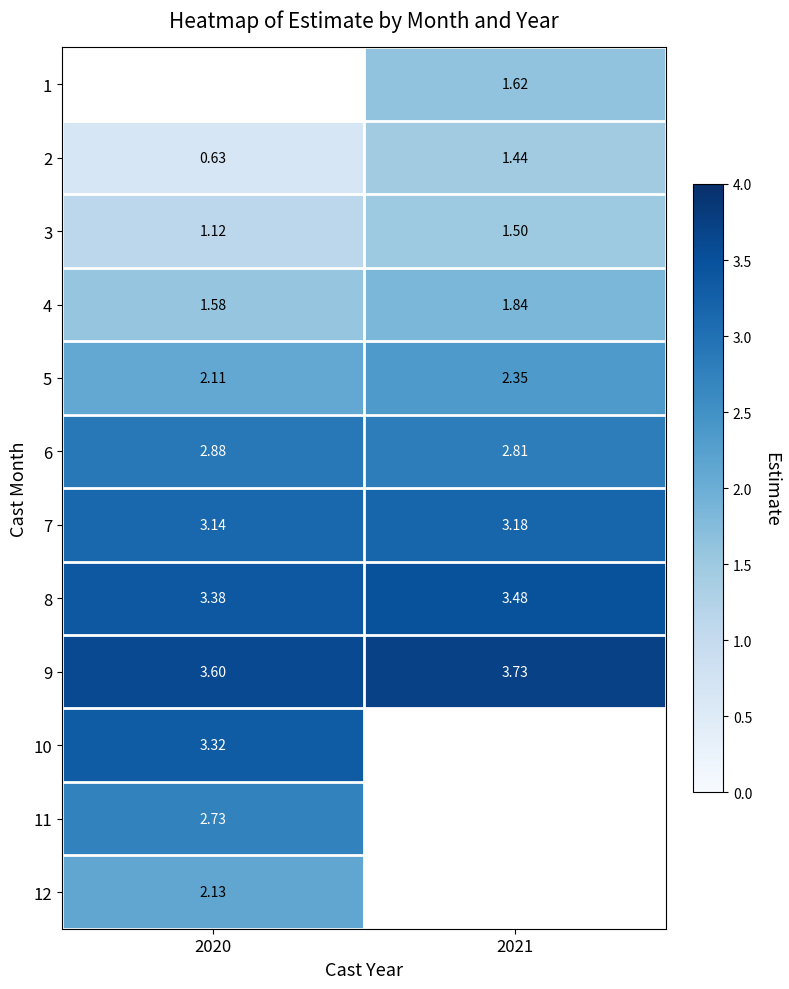

Rank the categories by 5 value from highest to lowest.

2021, 2020